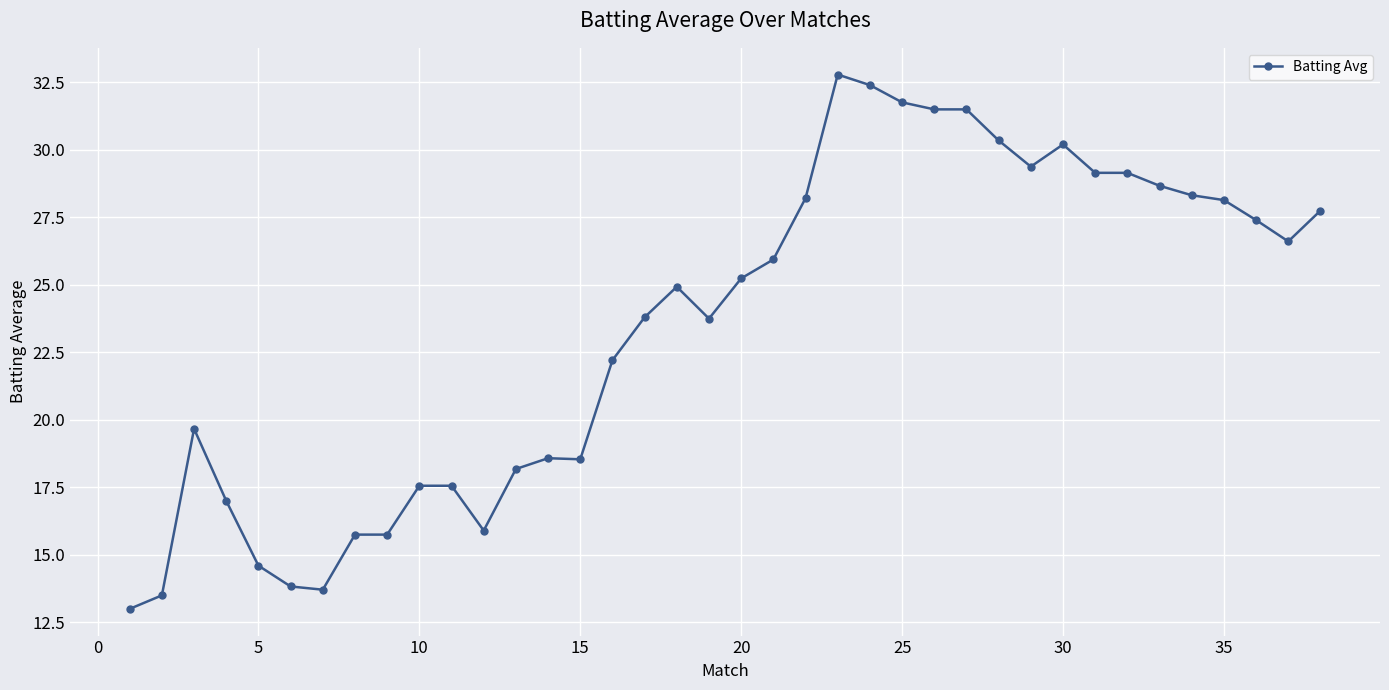

True or false: the data has more than 1 interior local peaks.

True